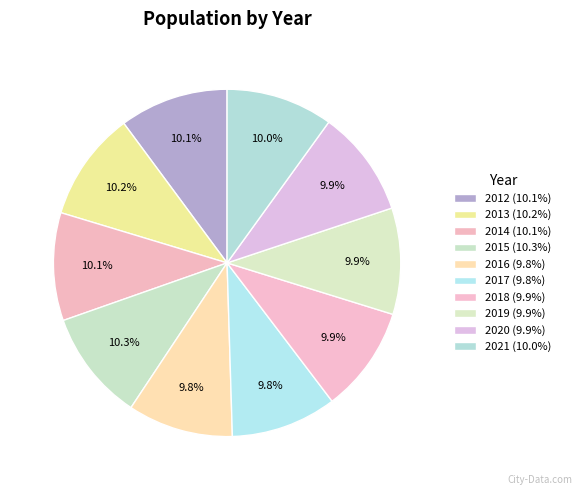

Which slice is the smallest?

2016